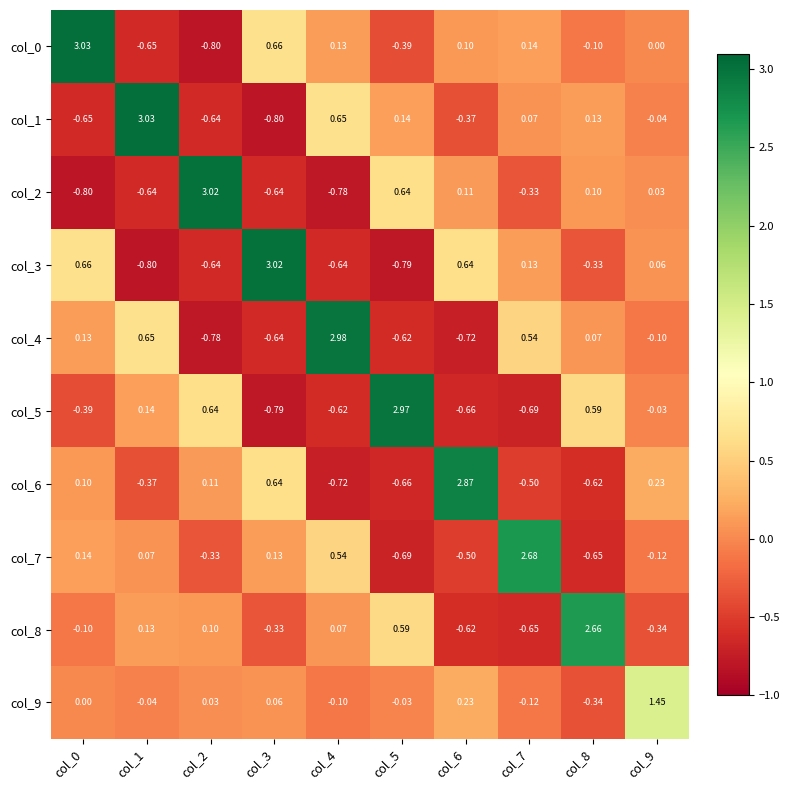

Is the value of col_8 at col_9 greater than the value of col_6 at col_6?

No